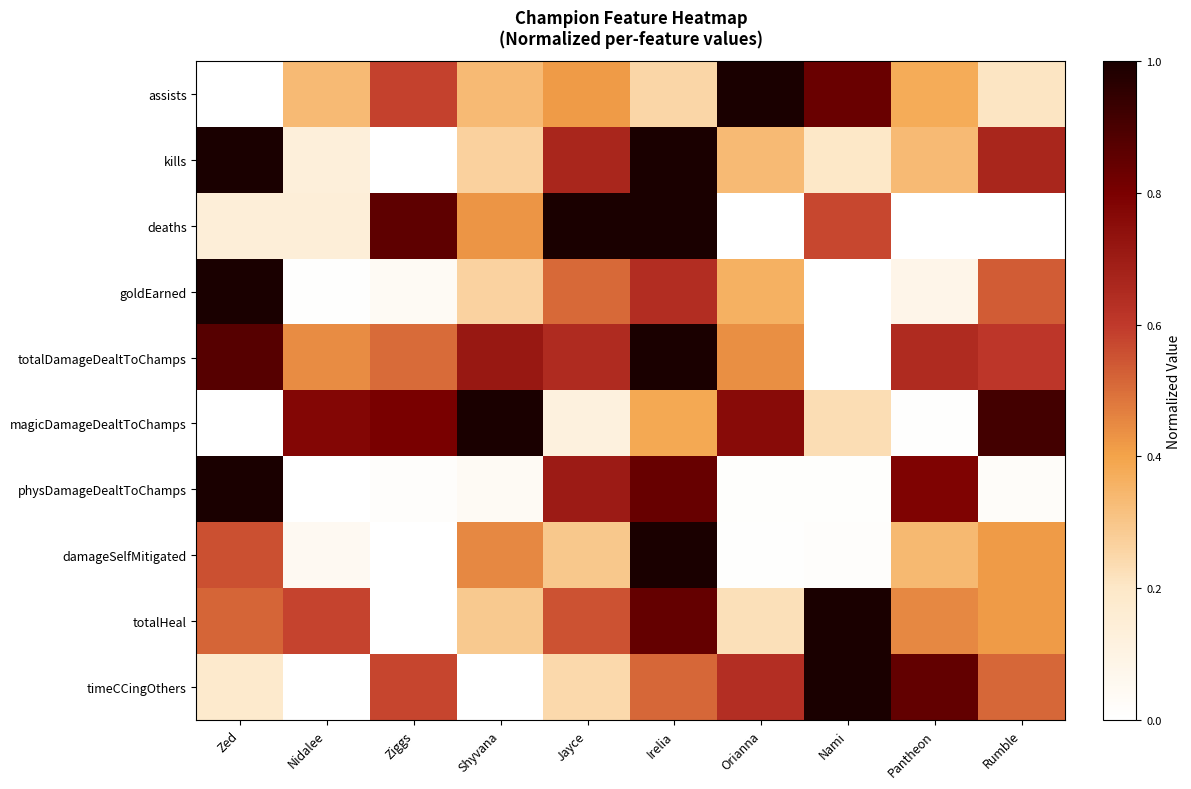

At Irelia, list the series in order from smallest to largest.

assists, magicDamageDealtToChamps, timeCCingOthers, goldEarned, physDamageDealtToChamps, totalHeal, kills, deaths, totalDamageDealtToChamps, damageSelfMitigated